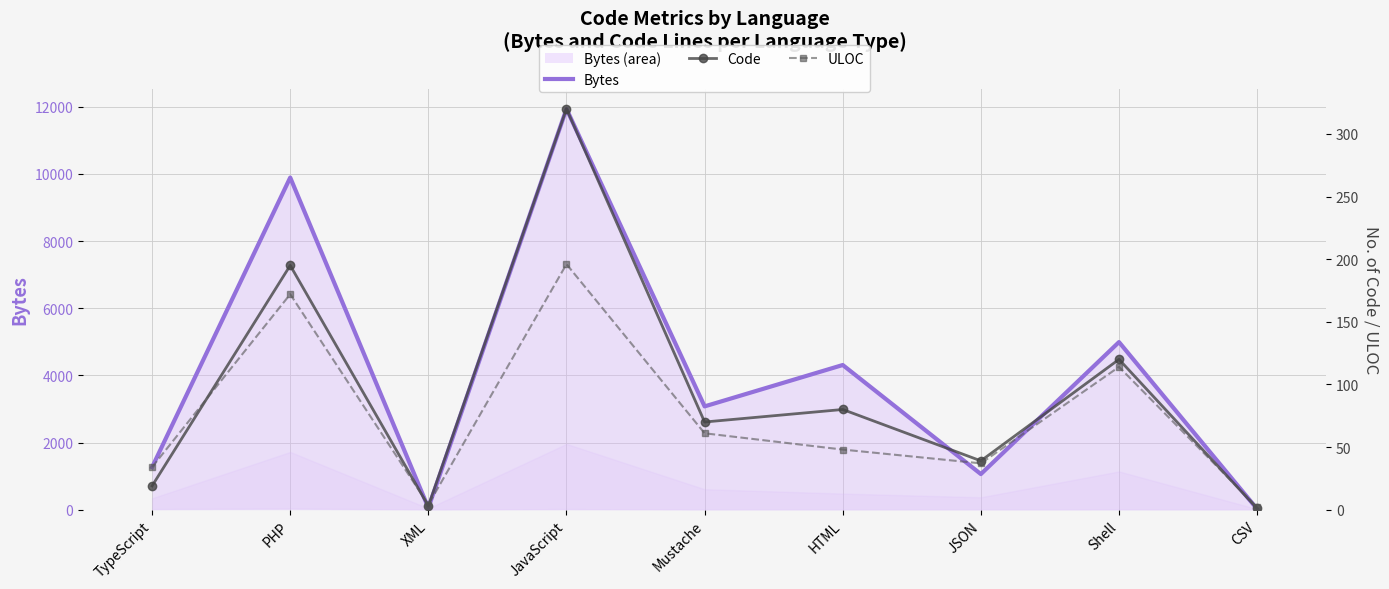

After their last crossing, which series has the higher values: Code or ULOC?

ULOC